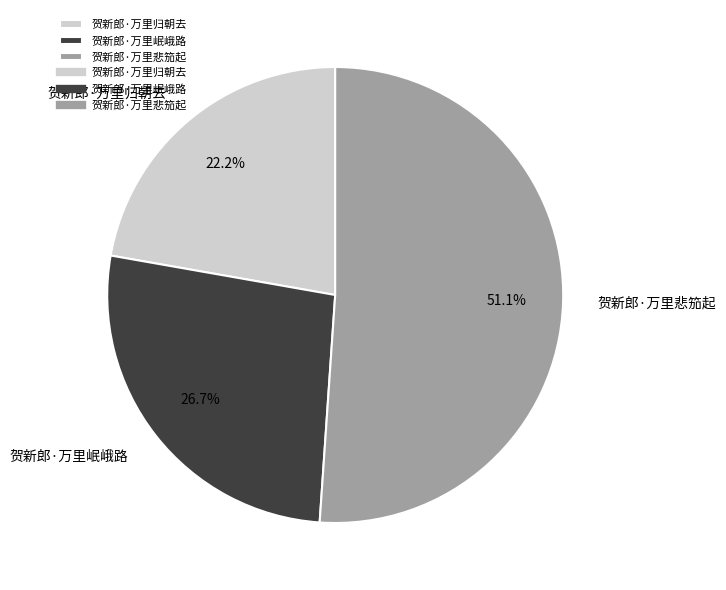

What is the ratio of the value at 贺新郎·万里悲笳起 to the value at 贺新郎·万里岷峨路?

1.9